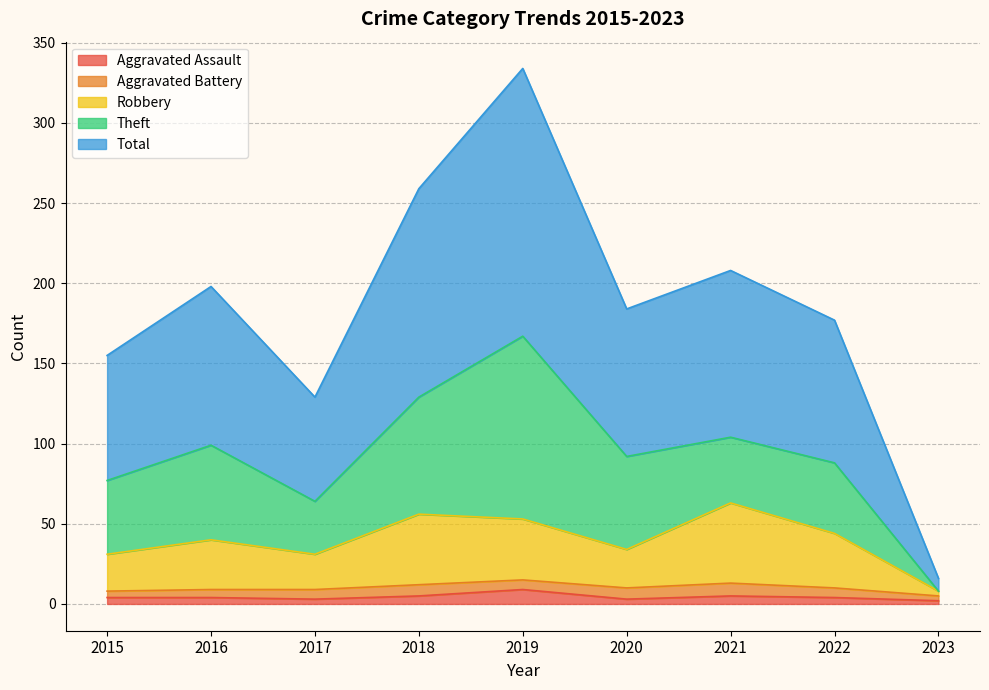

What are all the series names shown in the legend?

Aggravated Assault, Aggravated Battery, Robbery, Theft, Total